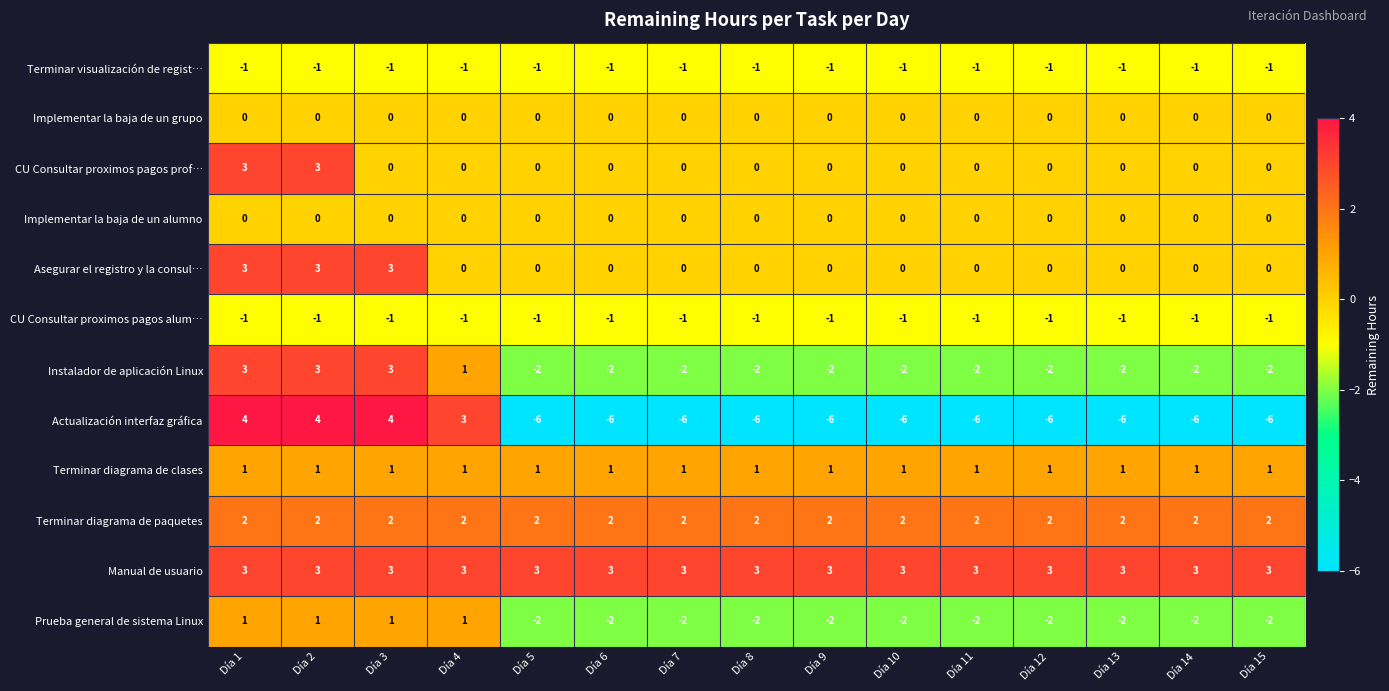

Count the number of categories in the chart.

15